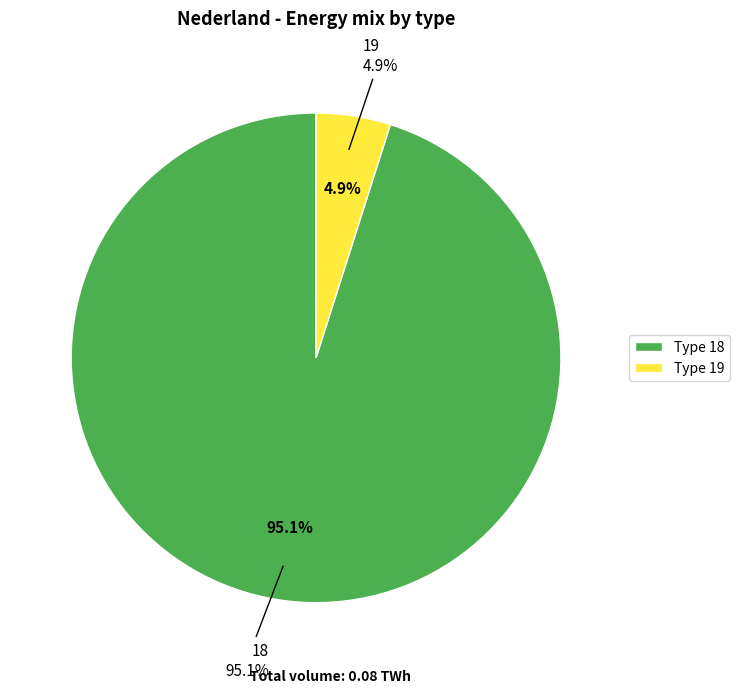

What is the change in value from 18 to 19?

-69430495374